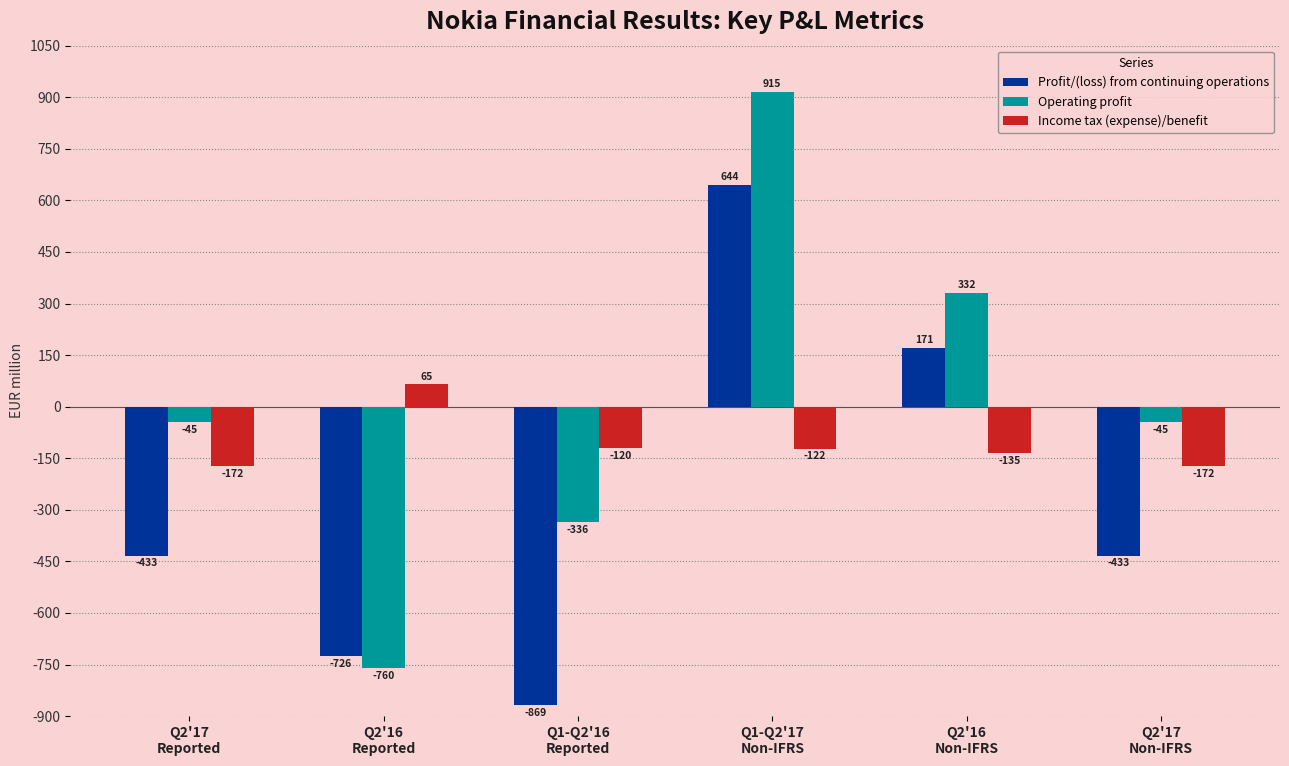

Reading left to right, transcribe all the data shown in this chart.

Profit/(loss) from continuing operations: -433	-726	-869	644	171	-433
Operating profit: -45	-760	-336	915	332	-45
Income tax (expense)/benefit: -172	65	-120	-122	-135	-172